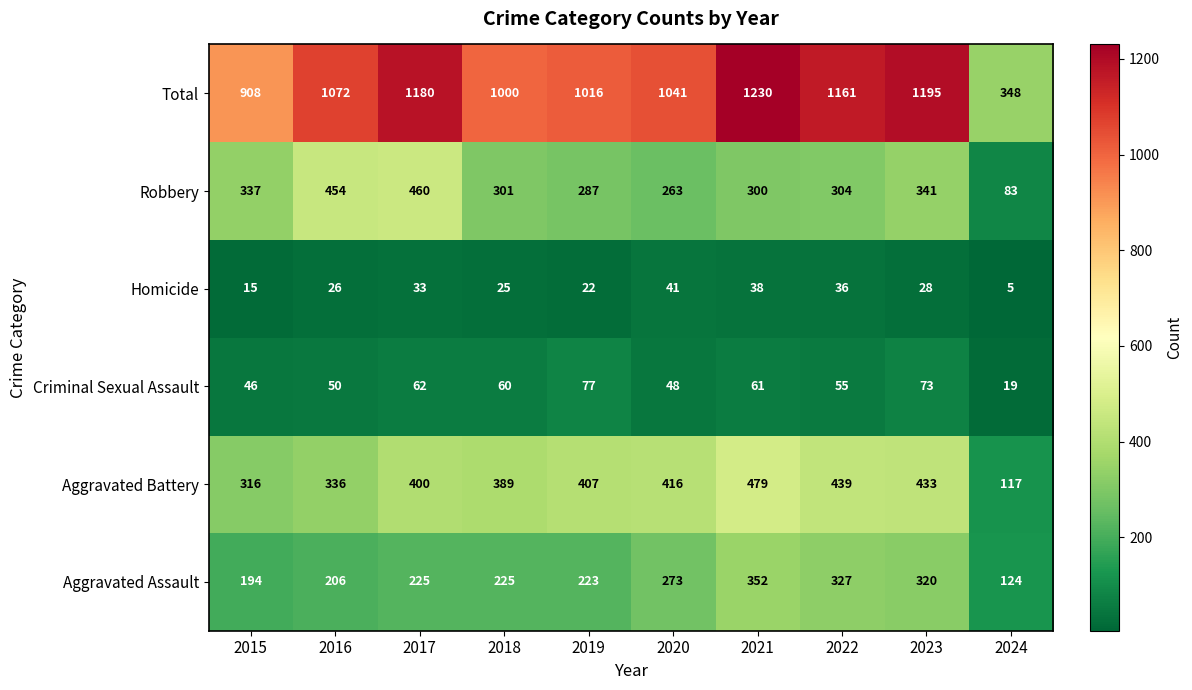

At how many categories does at least one series exceed 805?

9